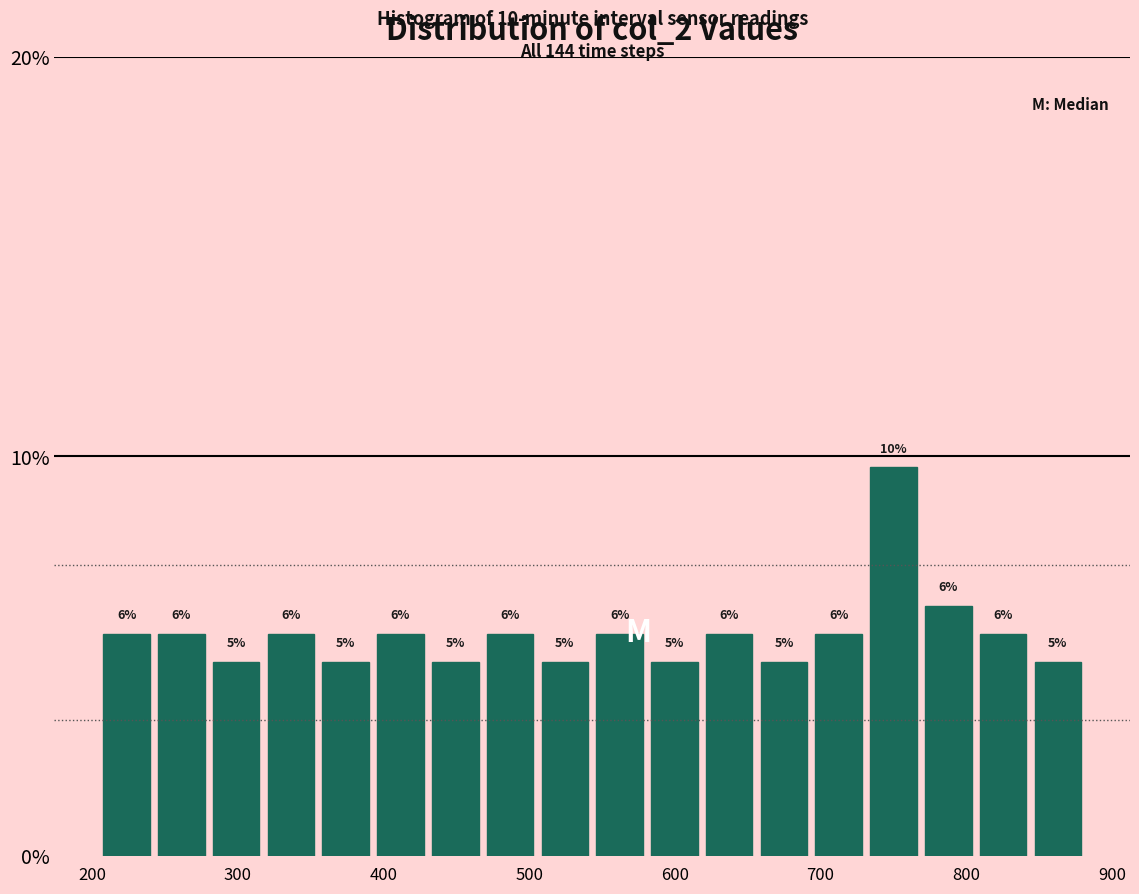

Around what value on the x-axis is the tallest bar? Give the approximate position of its centre, as read against the axis.

750